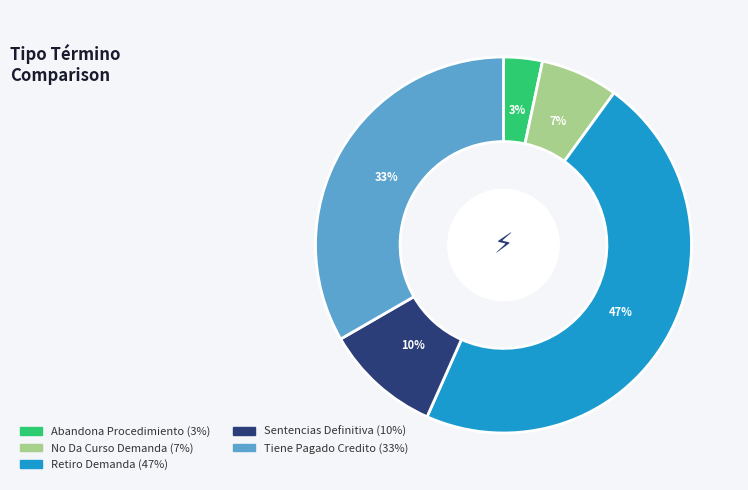

How many slices are in this pie chart?

5